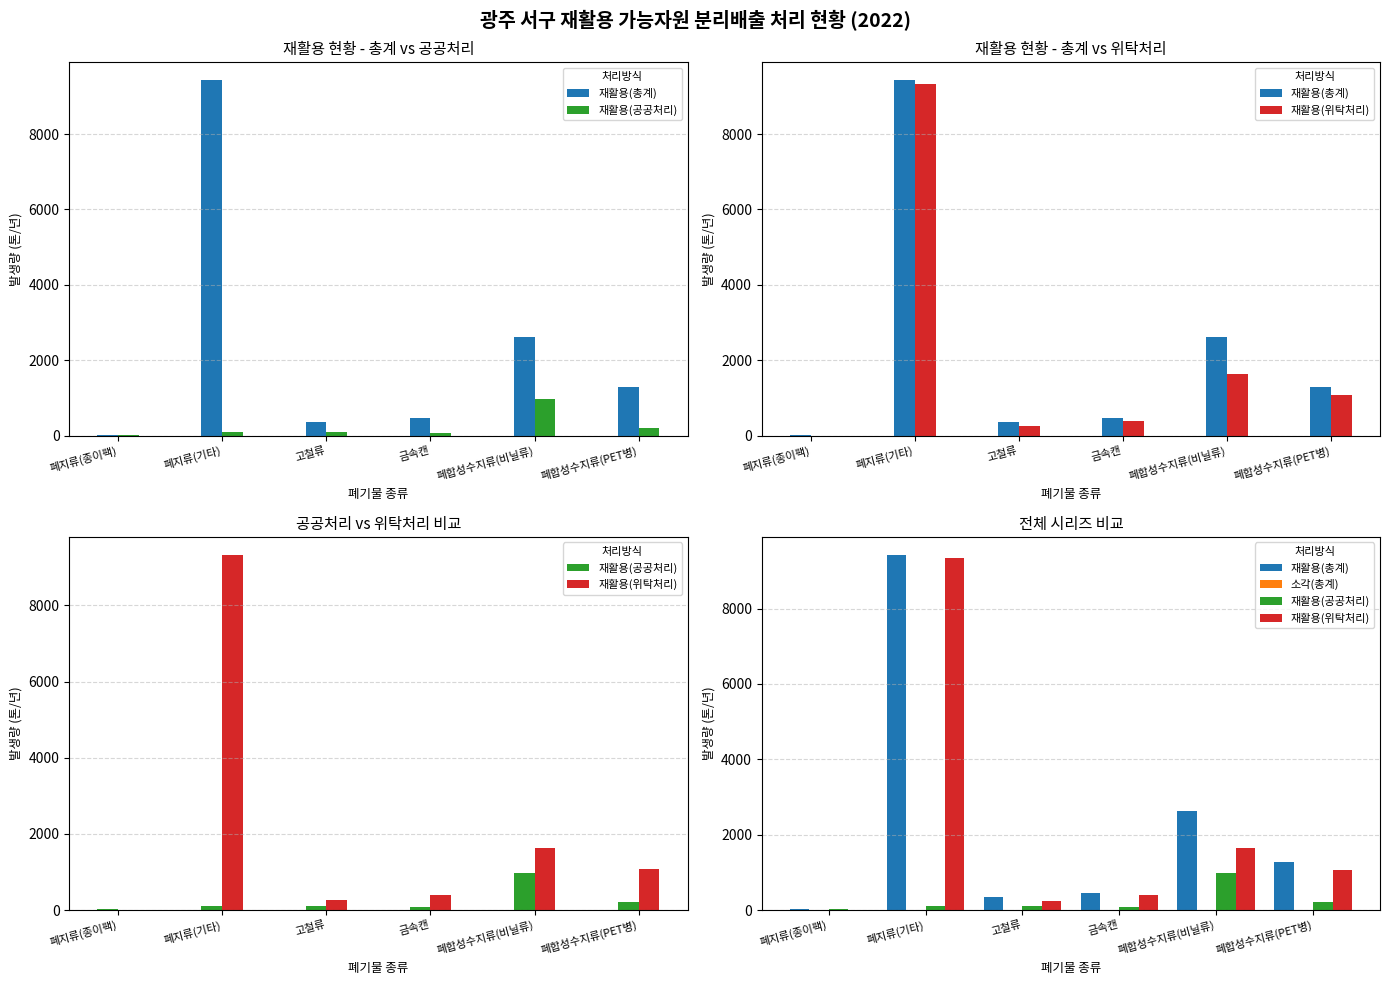

True or false: 재활용(공공처리) has a value of 367.1 at 폐합성수지류(비닐류).

False